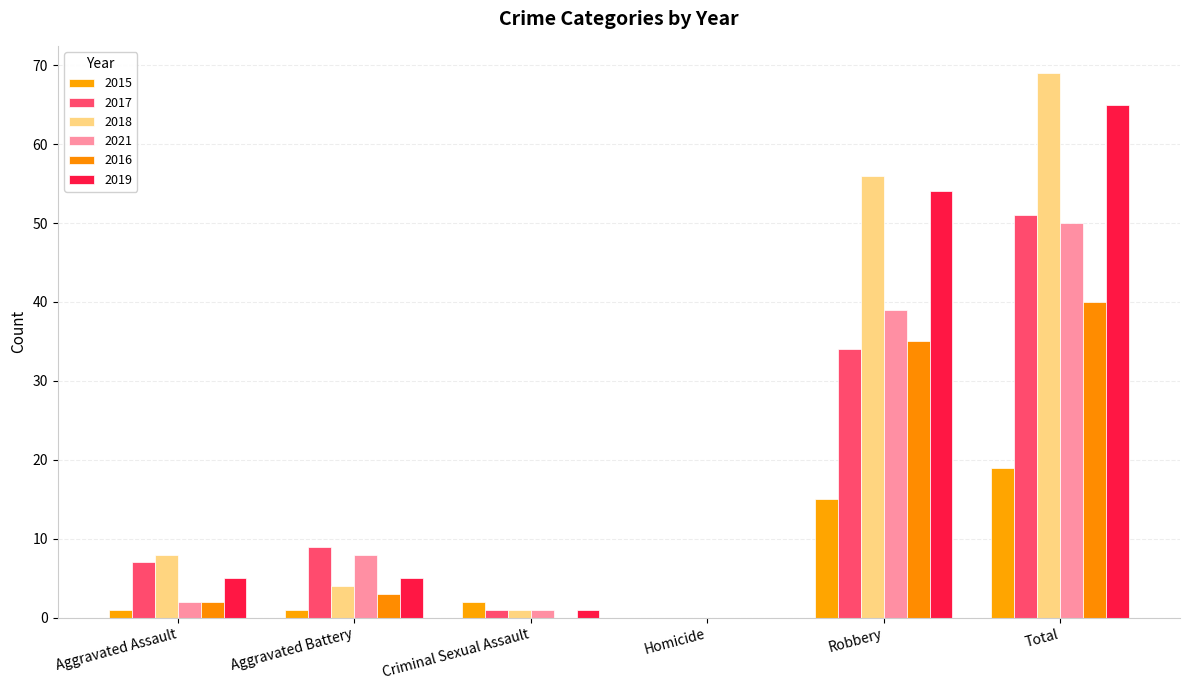

Count the number of categories in the chart.

6